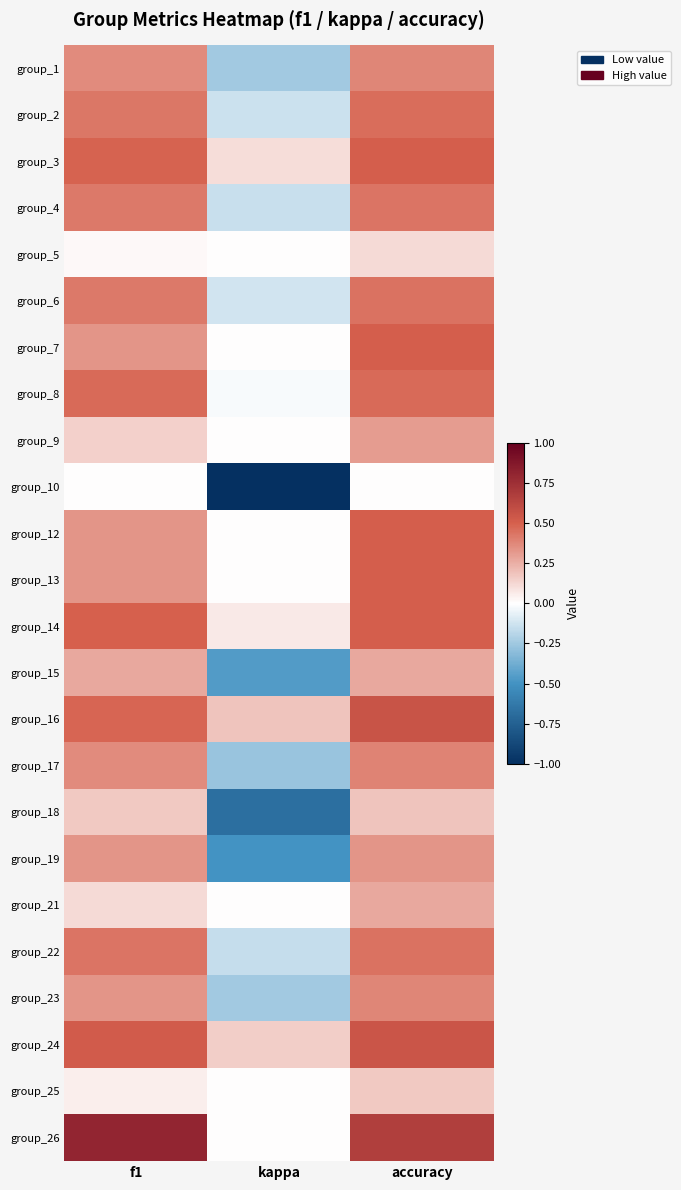

Reading left to right, list all the values displayed in this chart.

group_1: f1=0.4	kappa=-0.2	accuracy=0.4
group_2: f1=0.4	kappa=-0.1	accuracy=0.5
group_3: f1=0.5	kappa=0.1	accuracy=0.5
group_4: f1=0.4	kappa=-0.1	accuracy=0.4
group_5: f1=0.0	kappa=0.0	accuracy=0.1
group_6: f1=0.4	kappa=-0.1	accuracy=0.4
group_7: f1=0.3	kappa=0.0	accuracy=0.5
group_8: f1=0.5	kappa=-0.0	accuracy=0.5
group_9: f1=0.1	kappa=0.0	accuracy=0.3
group_10: f1=0.0	kappa=-1.0	accuracy=0.0
group_12: f1=0.3	kappa=0.0	accuracy=0.5
group_13: f1=0.3	kappa=0.0	accuracy=0.5
group_14: f1=0.5	kappa=0.1	accuracy=0.5
group_15: f1=0.3	kappa=-0.5	accuracy=0.3
group_16: f1=0.5	kappa=0.2	accuracy=0.6
group_17: f1=0.4	kappa=-0.3	accuracy=0.4
group_18: f1=0.2	kappa=-0.7	accuracy=0.2
group_19: f1=0.3	kappa=-0.5	accuracy=0.3
group_21: f1=0.1	kappa=0.0	accuracy=0.3
group_22: f1=0.4	kappa=-0.2	accuracy=0.4
group_23: f1=0.3	kappa=-0.2	accuracy=0.4
group_24: f1=0.5	kappa=0.1	accuracy=0.6
group_25: f1=0.0	kappa=0.0	accuracy=0.2
group_26: f1=0.8	kappa=0.0	accuracy=0.7